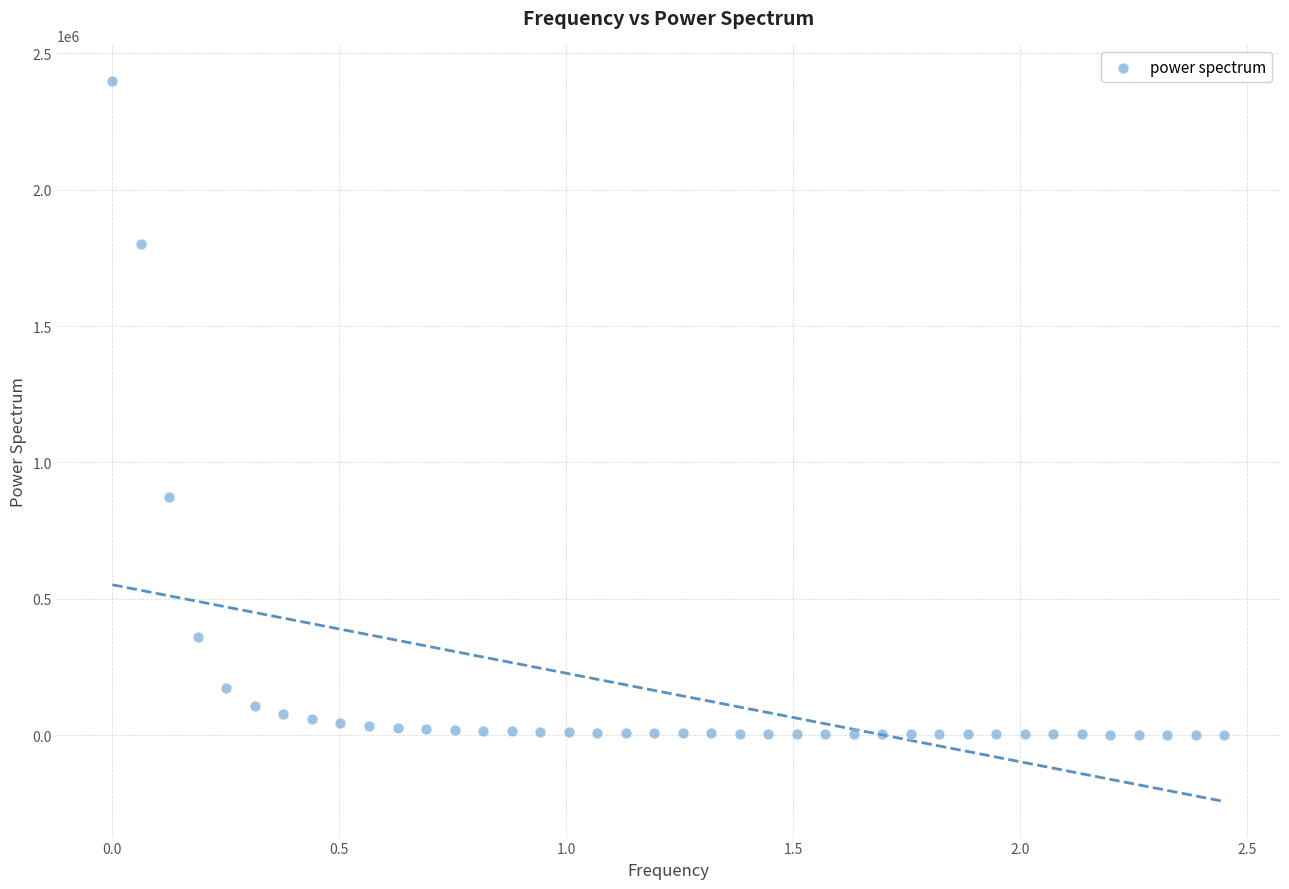

What Y value in the scatter plot is closest to 1200701?

874719.3